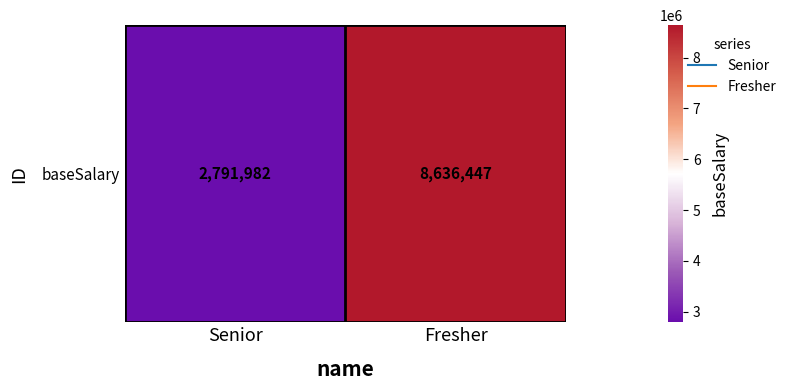

How many categories are shown in the chart?

2